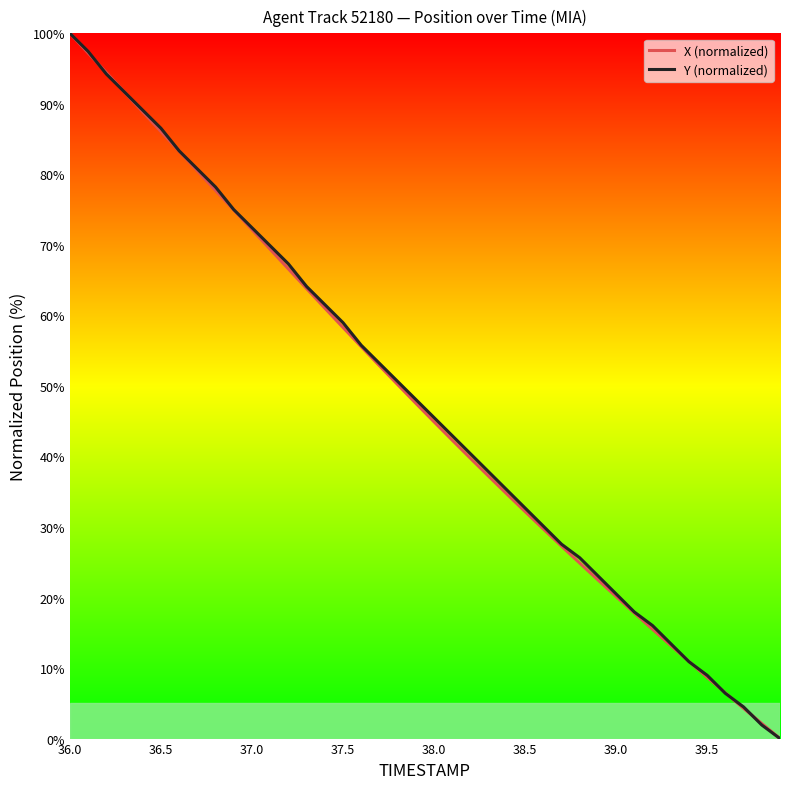

Which series has the largest total across all categories?

Y (normalized)